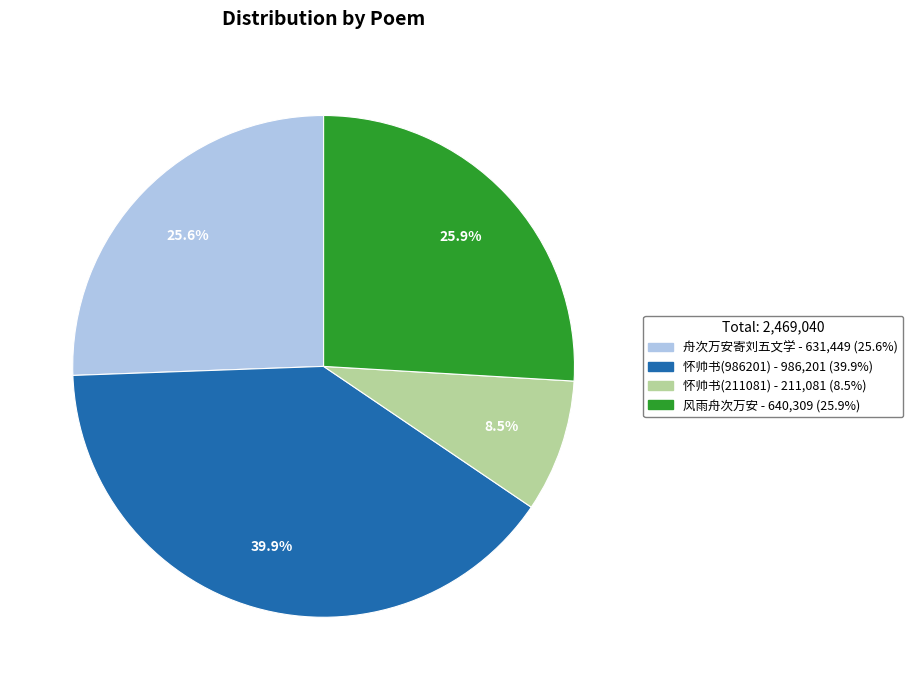

Count the number of slices in the pie.

4